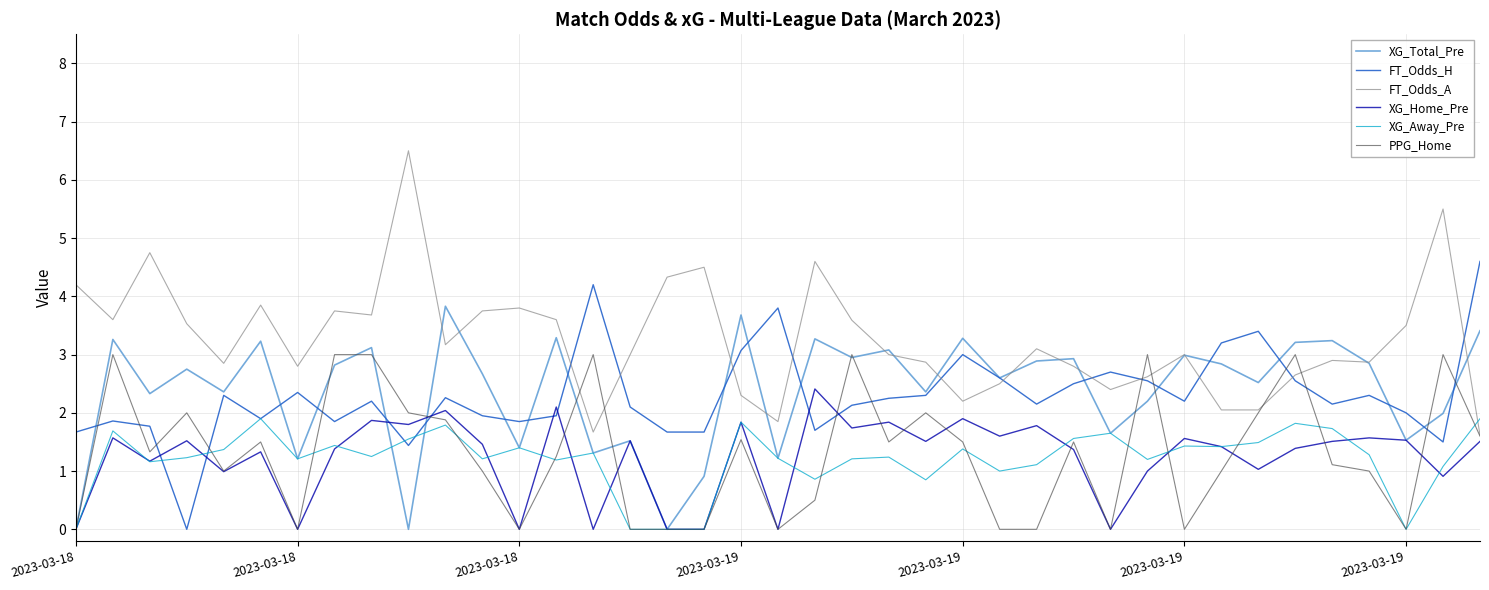

Rank the series by their maximum value, from highest to lowest.

FT_Odds_A, FT_Odds_H, XG_Total_Pre, PPG_Home, XG_Home_Pre, XG_Away_Pre